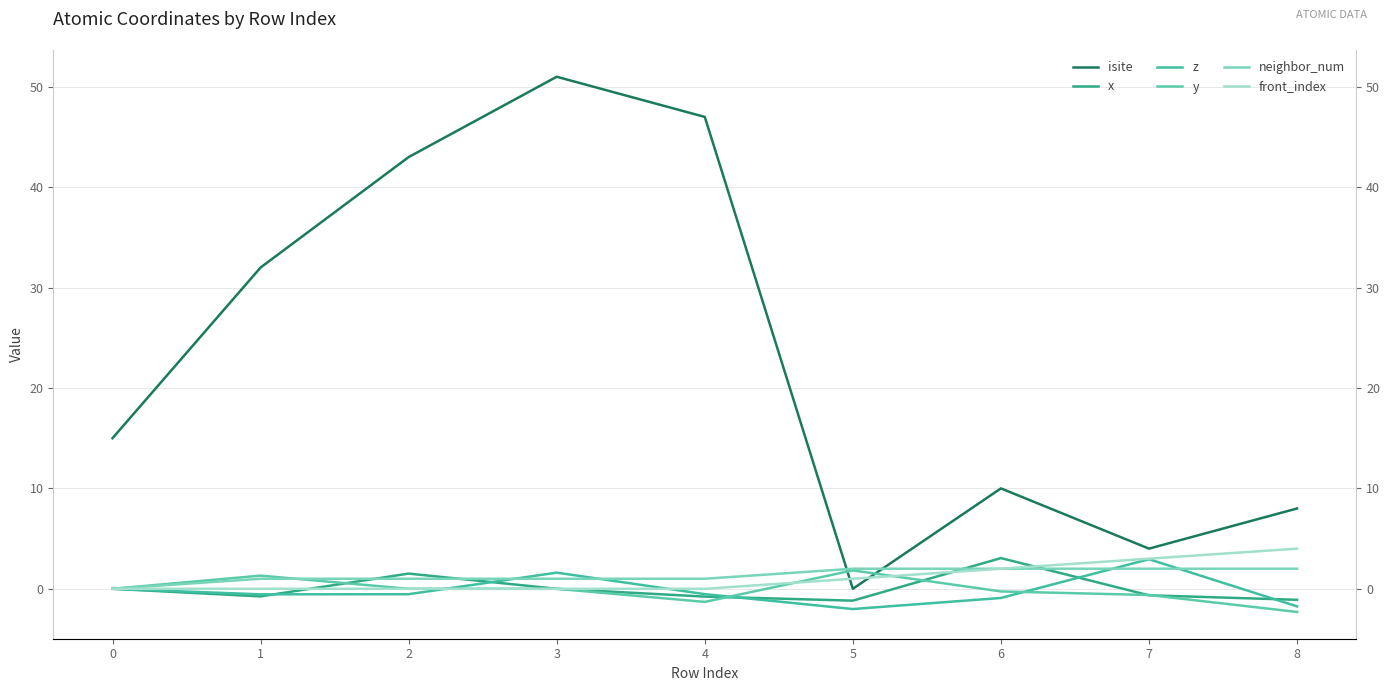

Between which two adjacent categories do front_index and z first intersect?

2 and 3